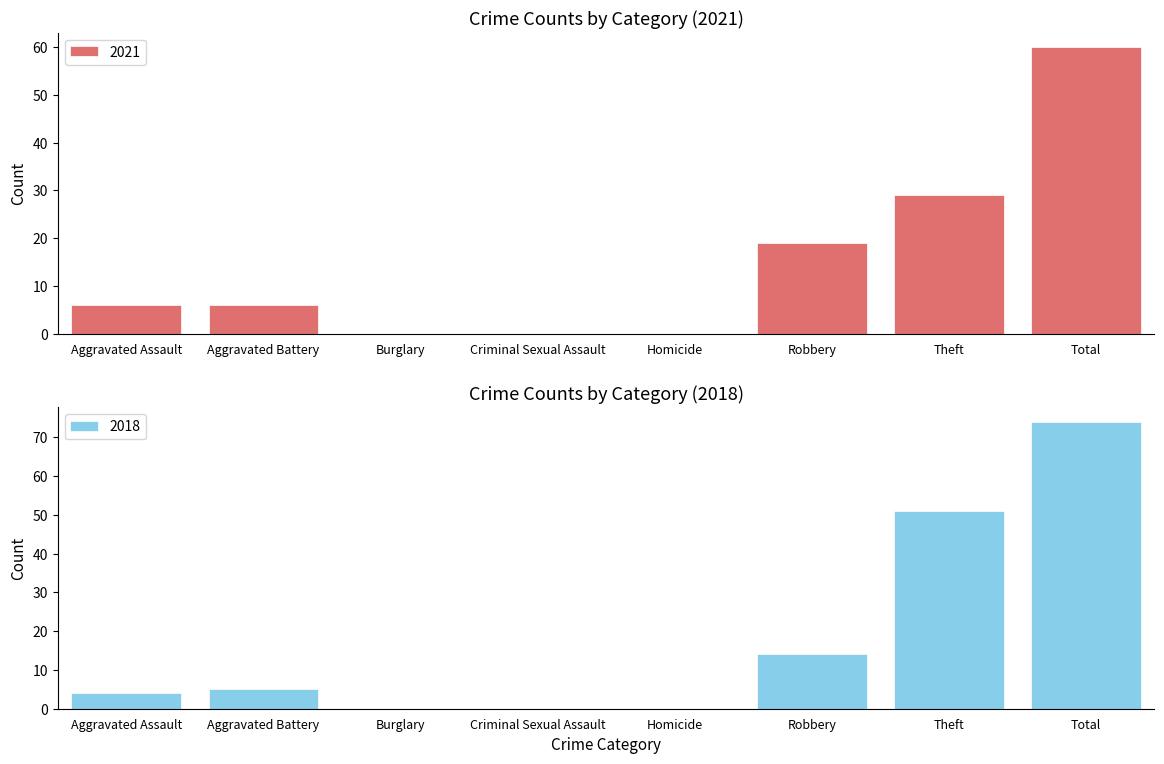

Is it true that 2021 equals -33 at Criminal Sexual Assault?

False